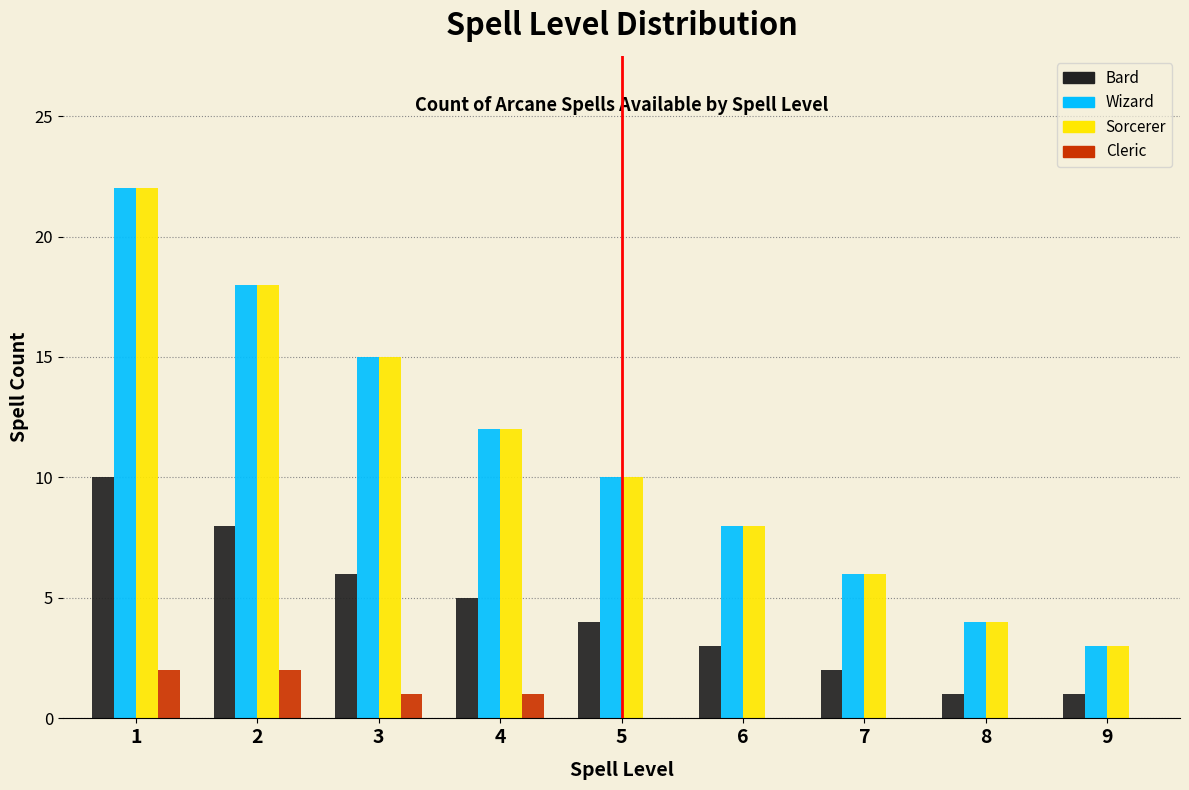

Is it true that Sorcerer equals 18 at 2?

True